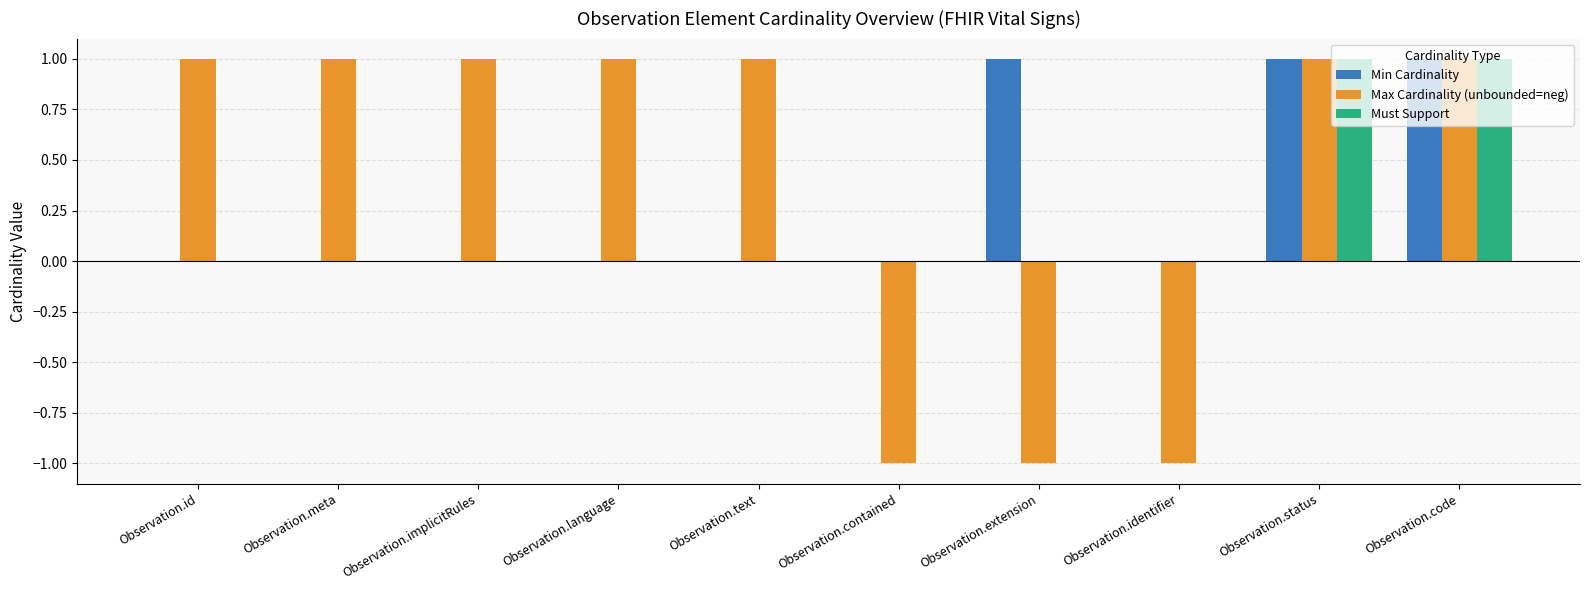

How many Max Cardinality (unbounded=neg) values are between -1 and 1?

10